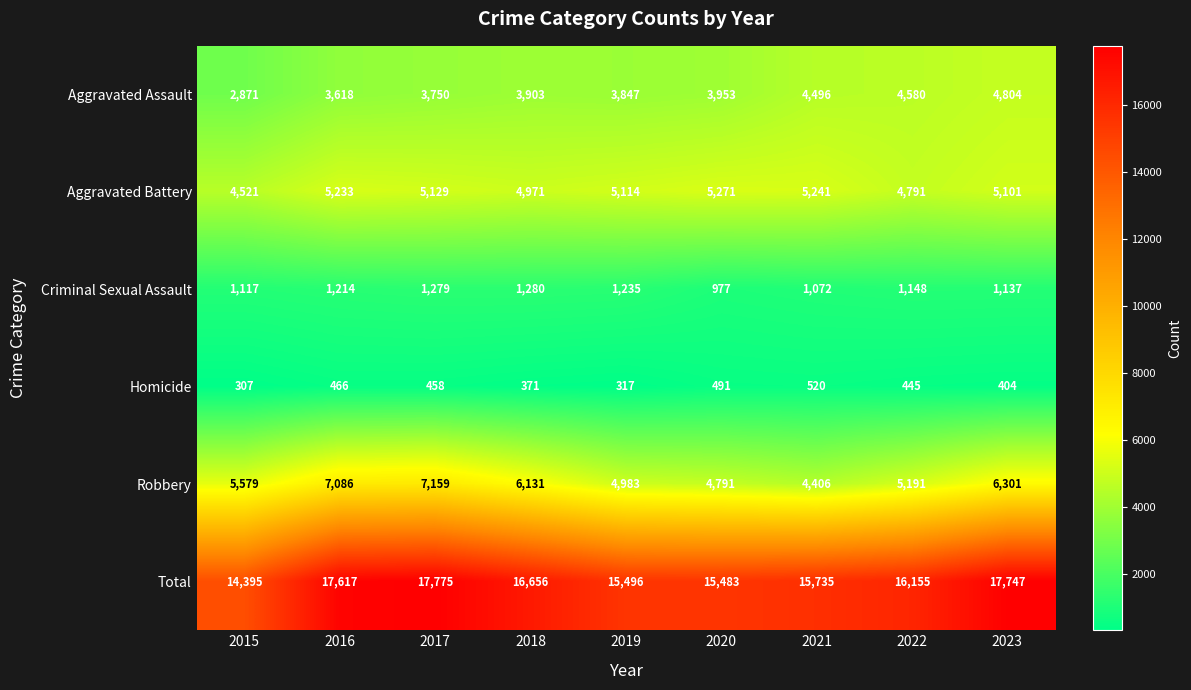

Rank the series at 2016 from lowest to highest value.

Homicide, Criminal Sexual Assault, Aggravated Assault, Aggravated Battery, Robbery, Total